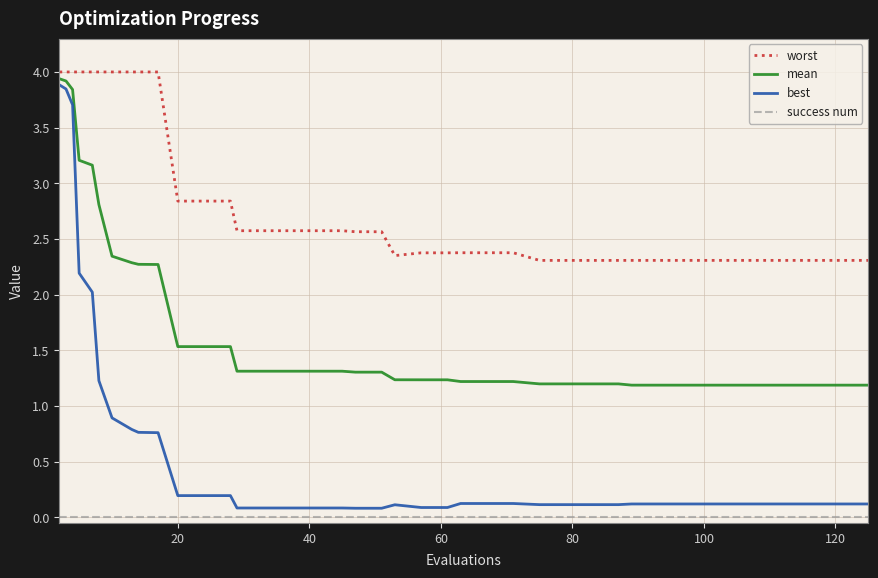

What is the greatest value displayed?

4.0